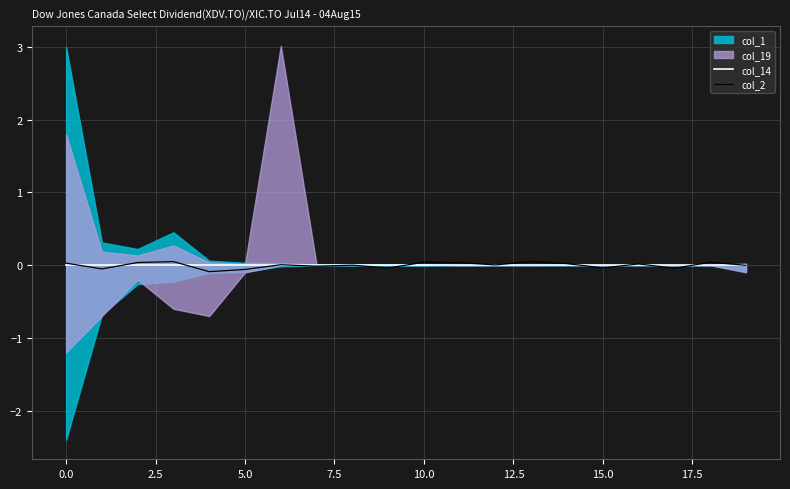

Which series changed the most between 11 and 18?

col_2